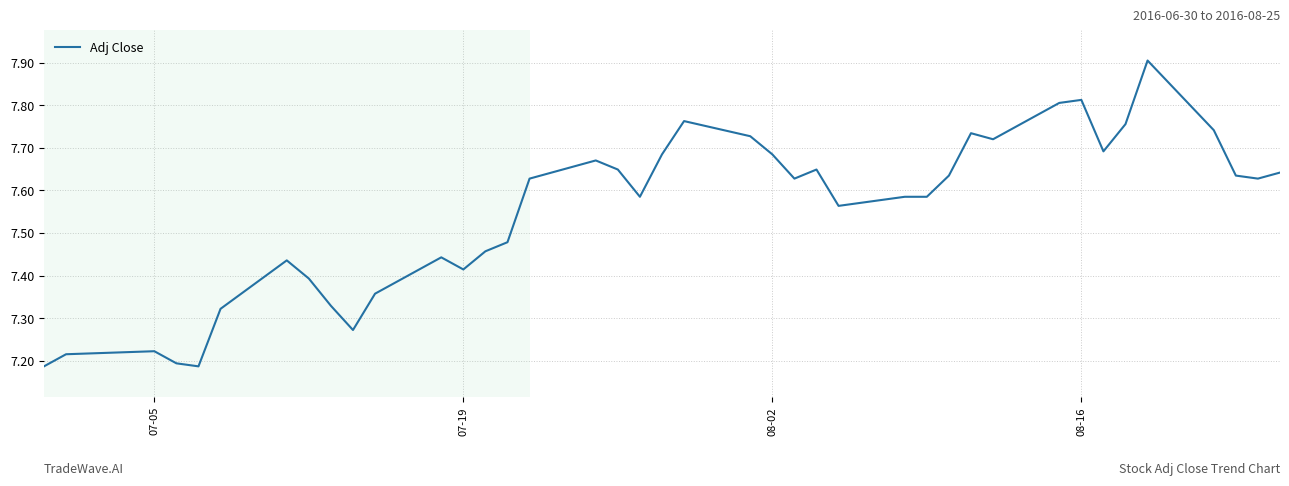

What is the maximum value shown in the chart?

7.9